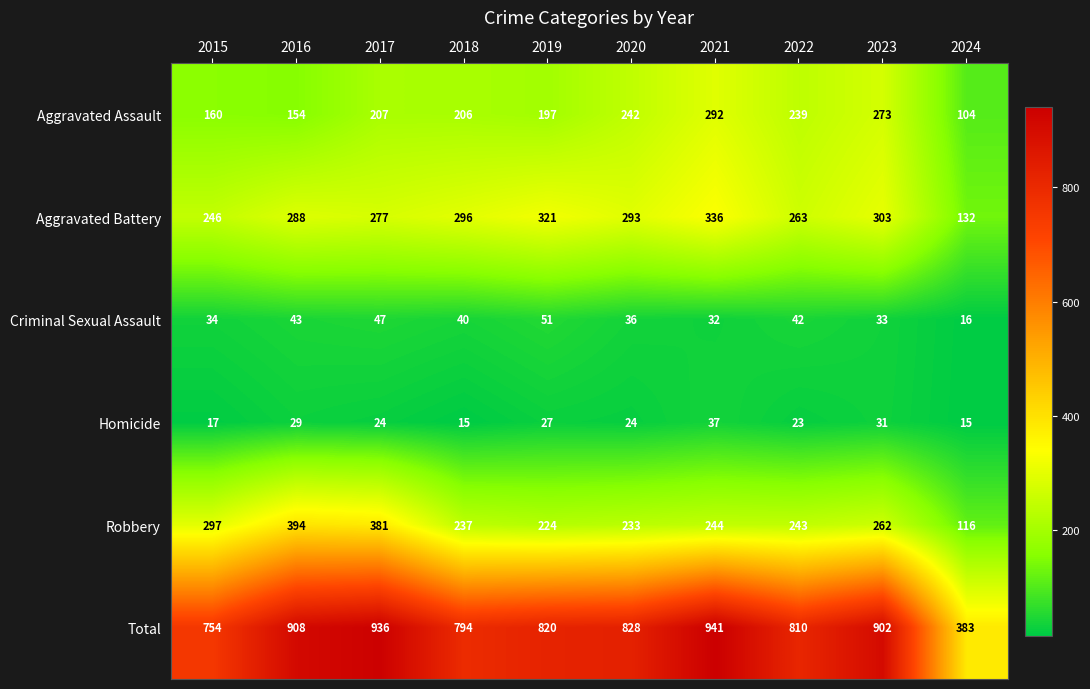

What is the spread (max minus min) of values at 2016?

879